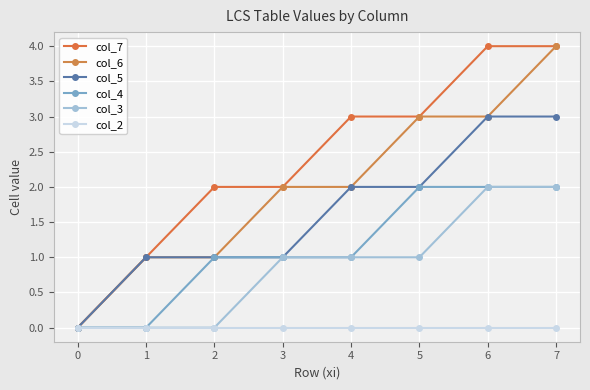

What value does the col_3 series have at 6?

2